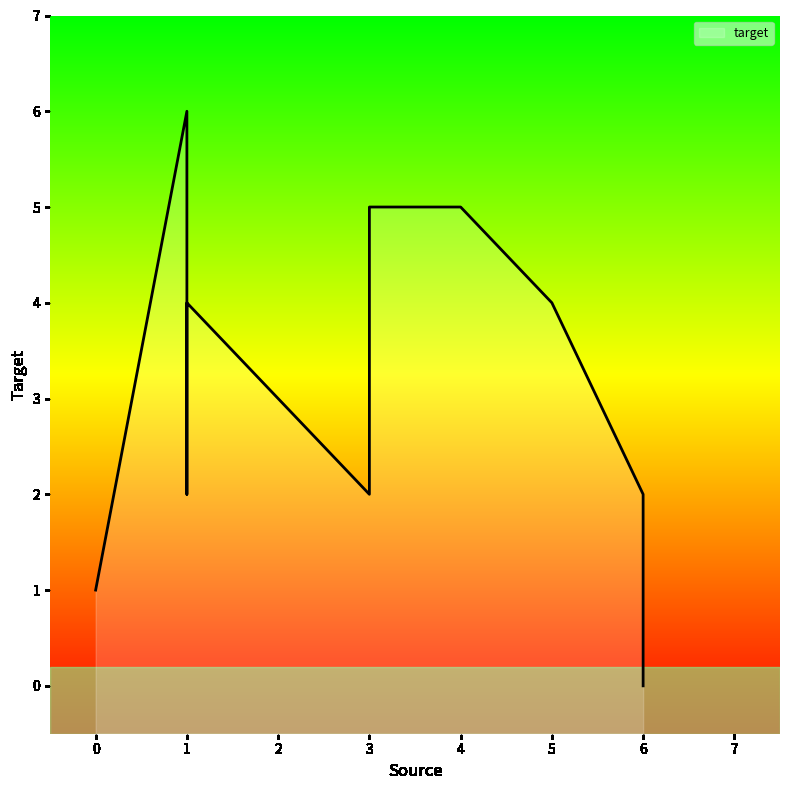

The value at 3 is 5. True or false?

True